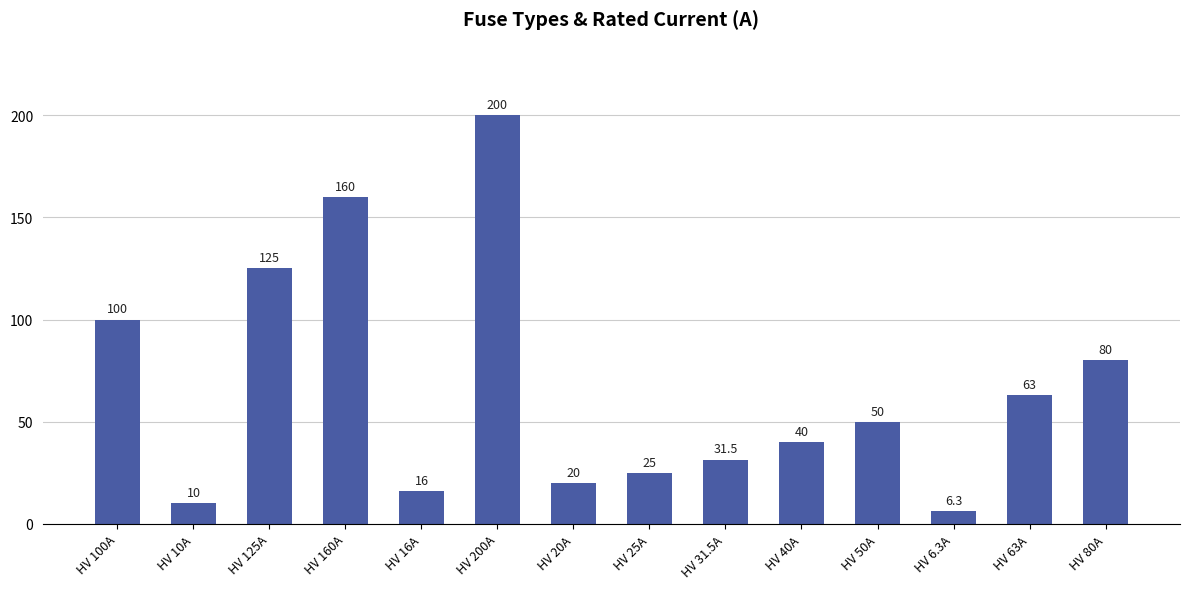

What is the difference between the second highest and minimum values?

153.7